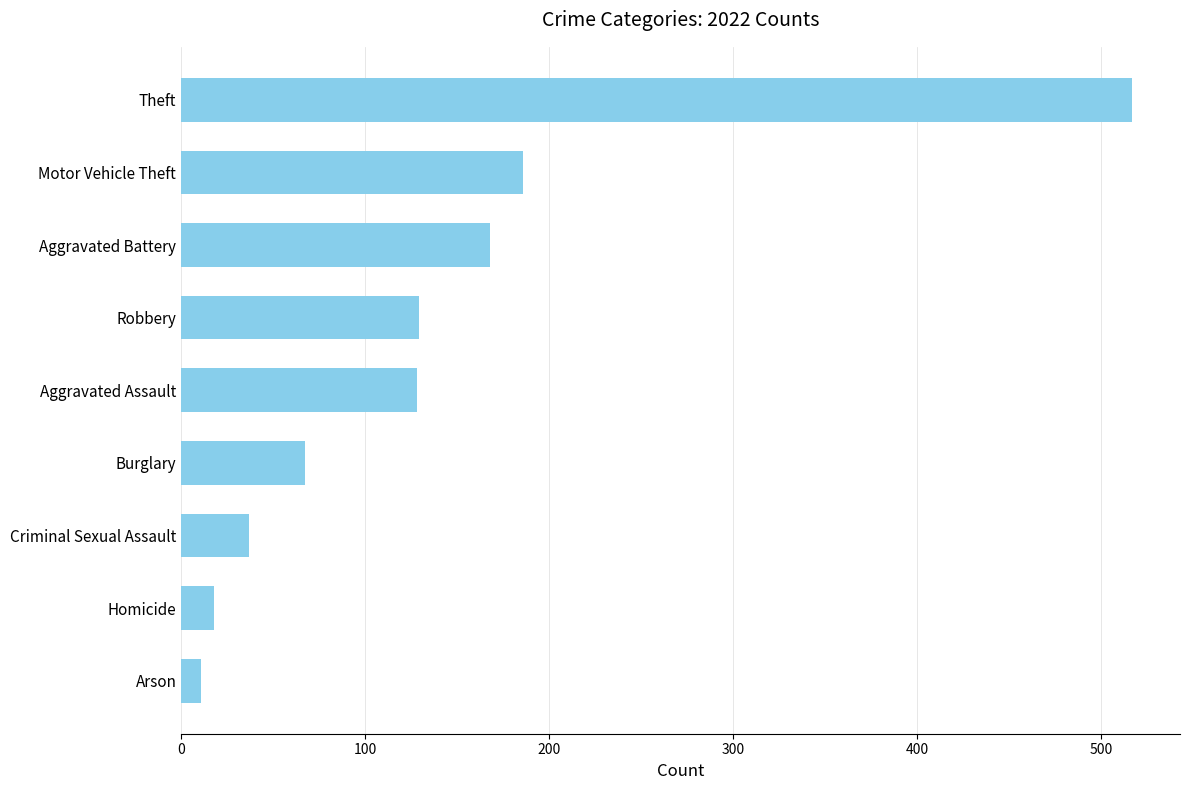

Read the value at Motor Vehicle Theft.

186